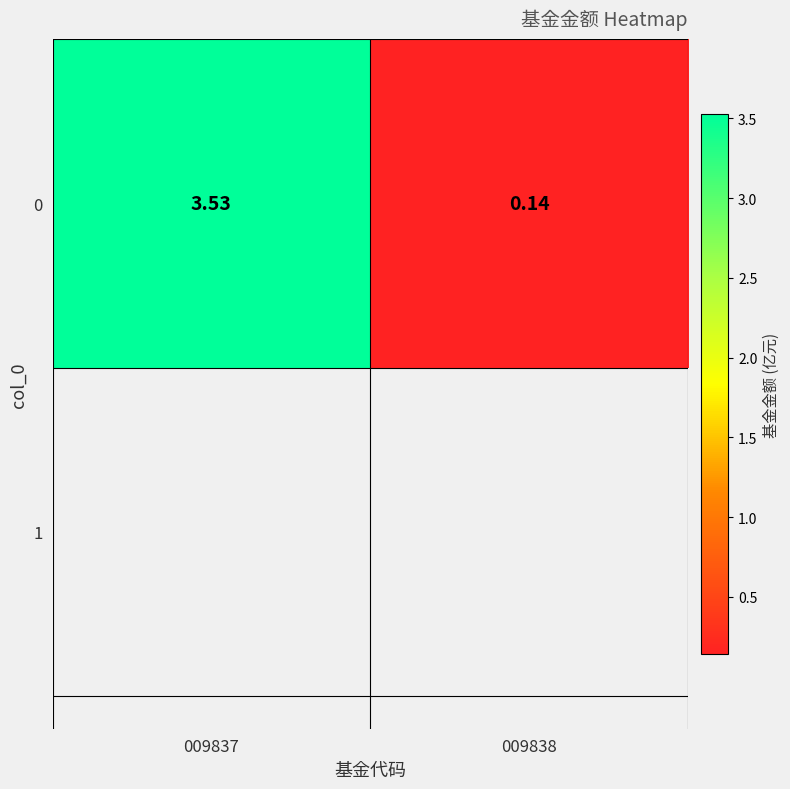

The chart shows a value of 0.1 at 009838. True or false?

True